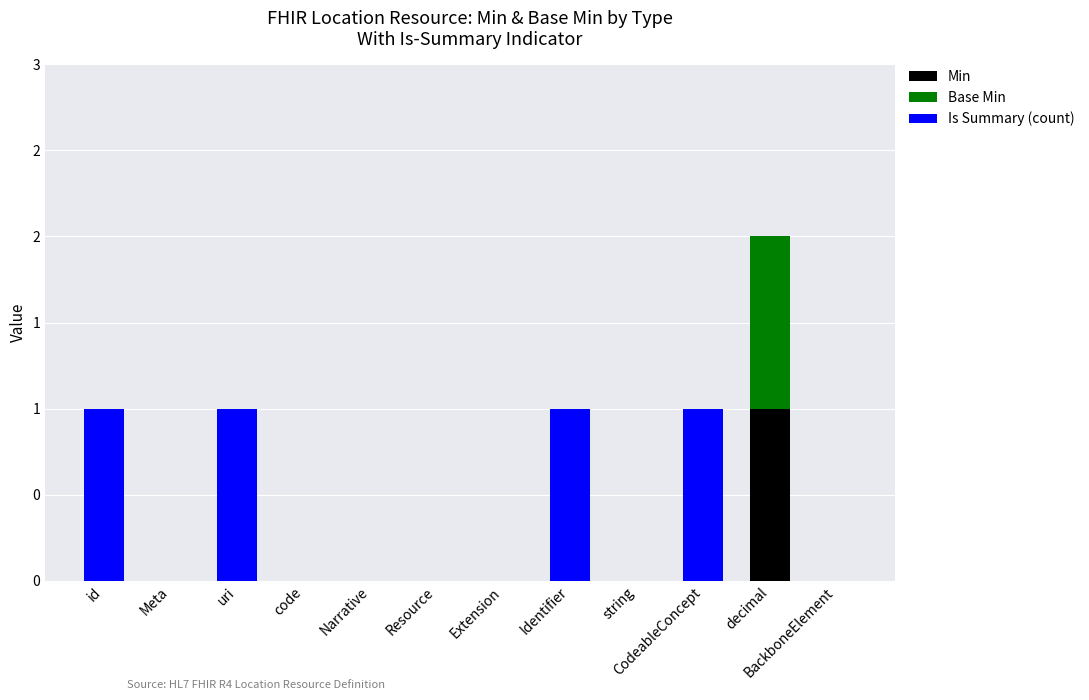

Rank the series by their maximum value, from highest to lowest.

Min, Base Min, Is Summary (count)